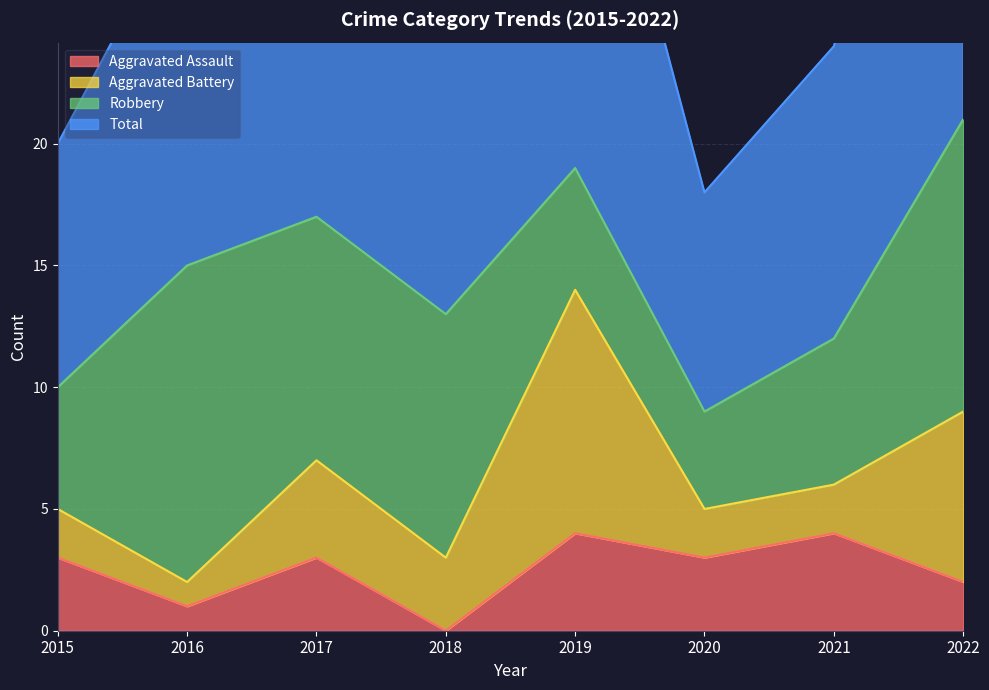

What is the sum of all Total values?

116